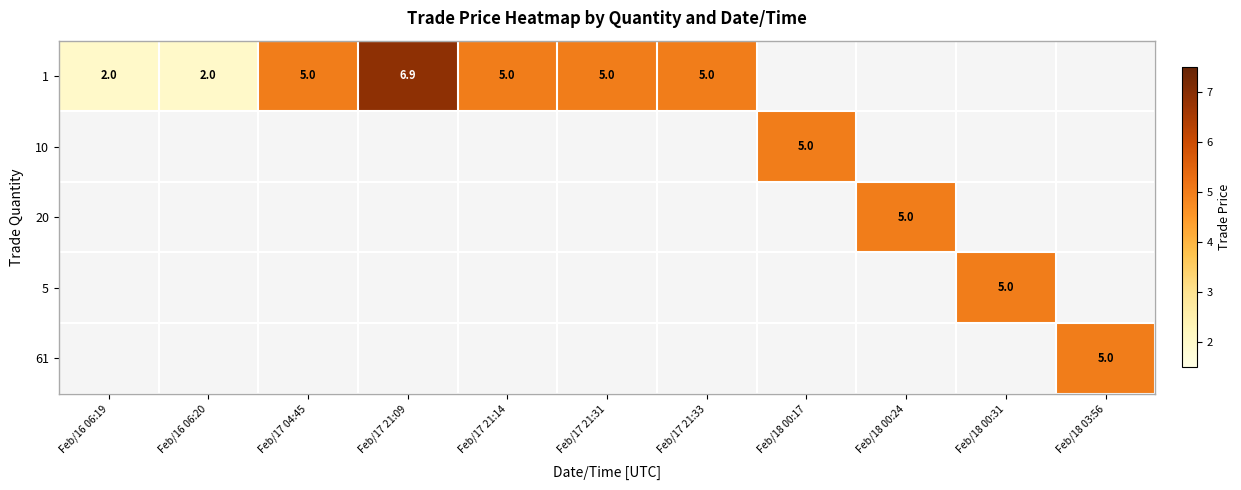

Is it true that 5 equals 5.0 at Feb/18 00:31?

True